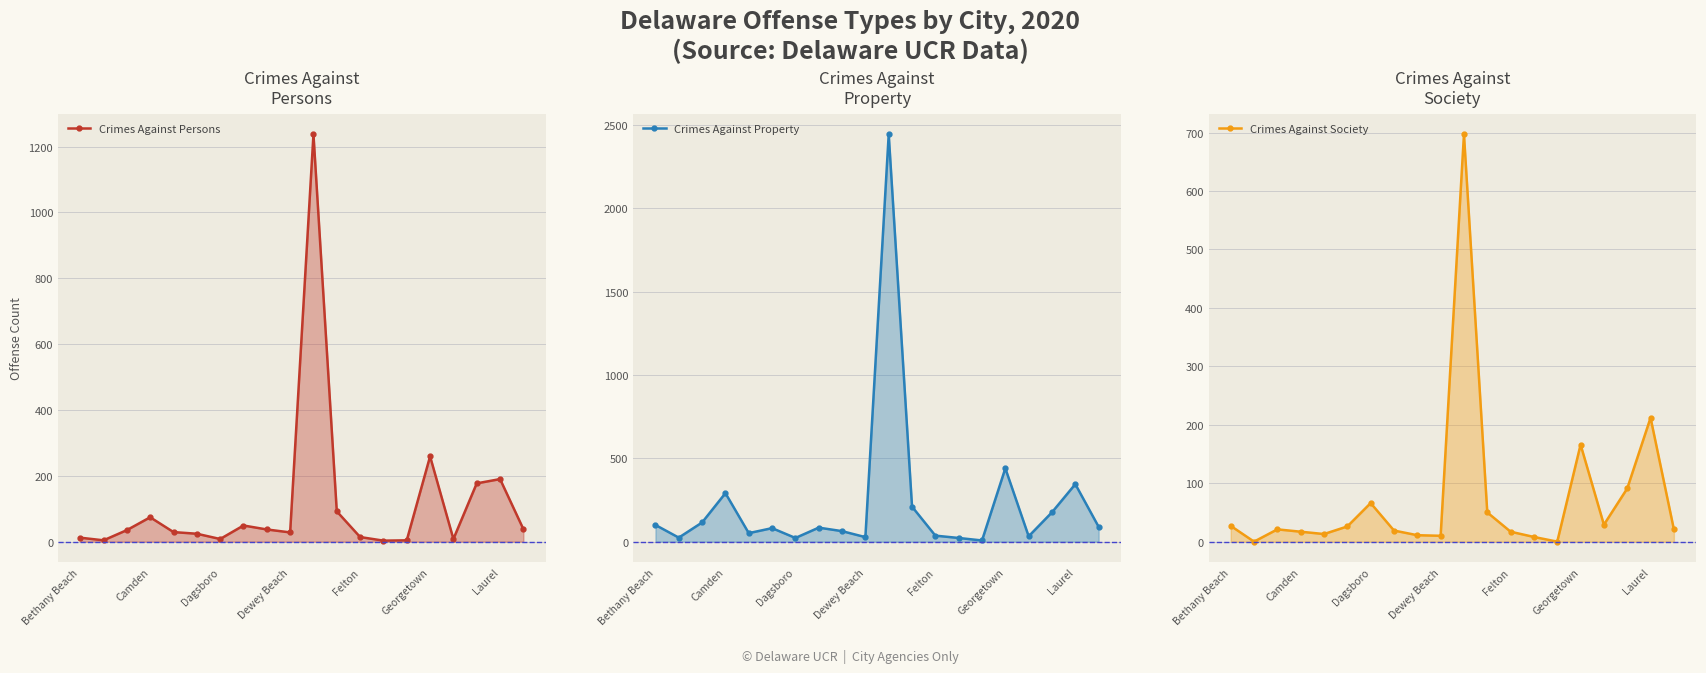

How many intersections are there between Crimes Against Persons and Crimes Against Property?

4